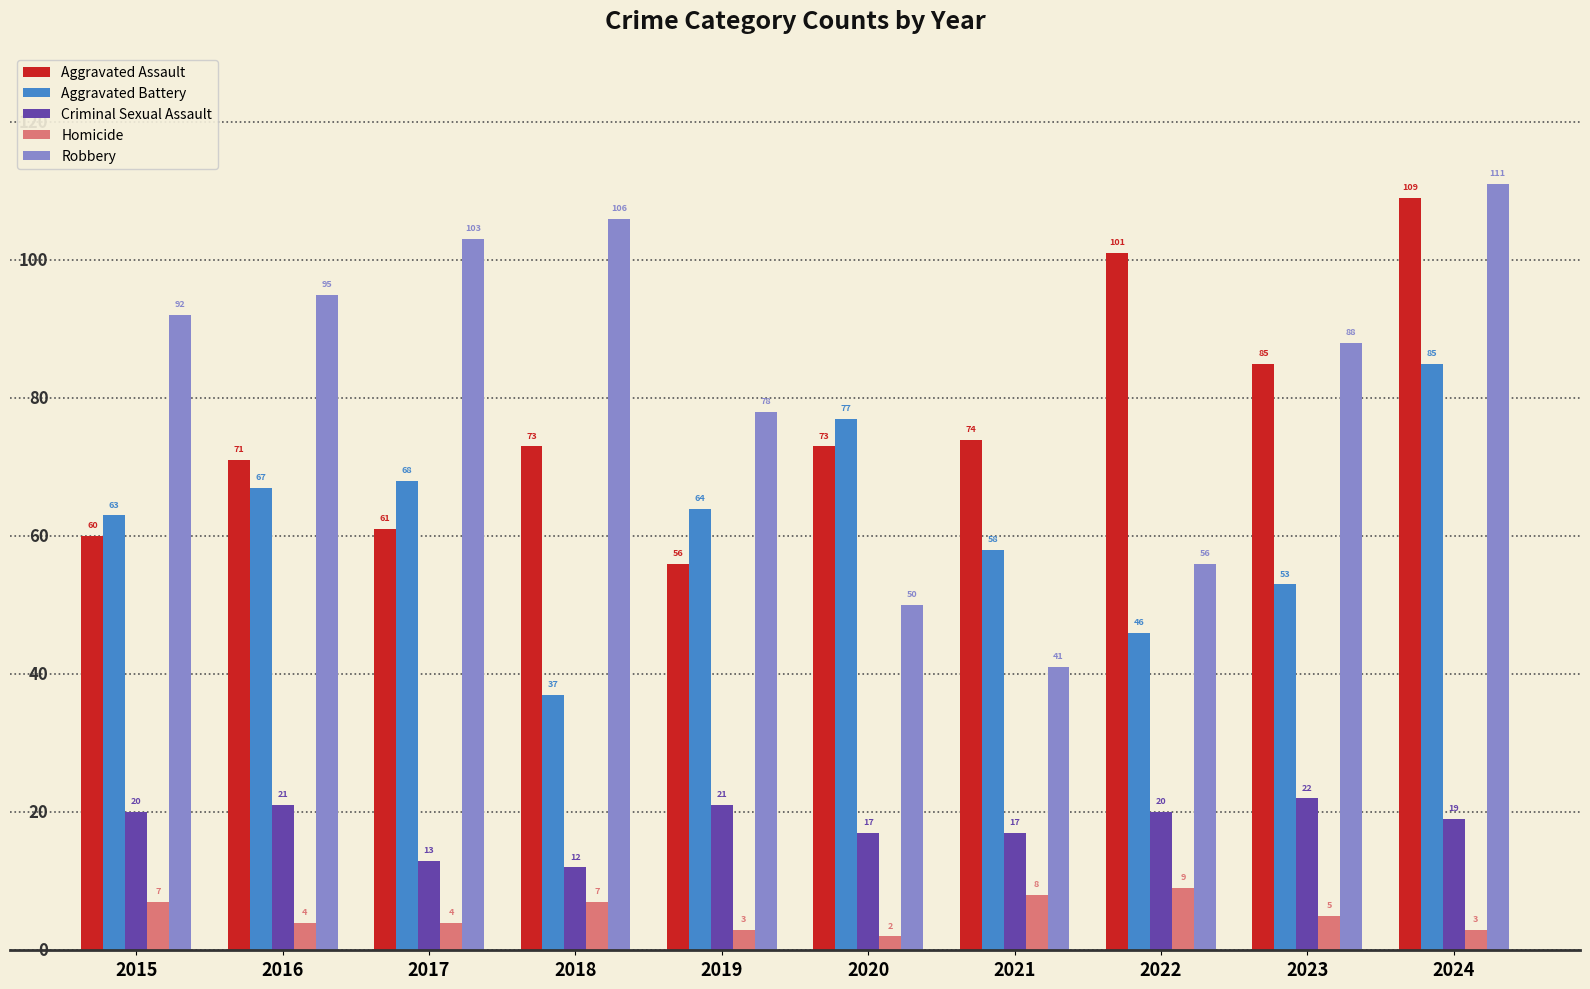

What is the total value across all series at 2020?

219